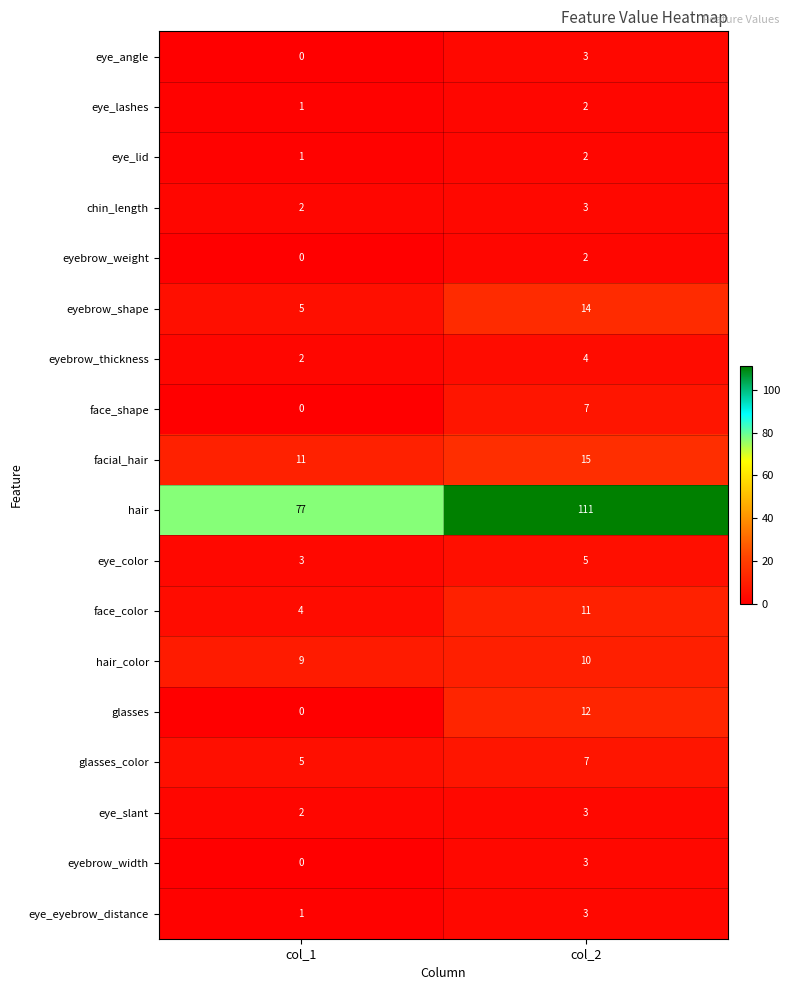

Is it true that hair equals 111 at col_2?

True